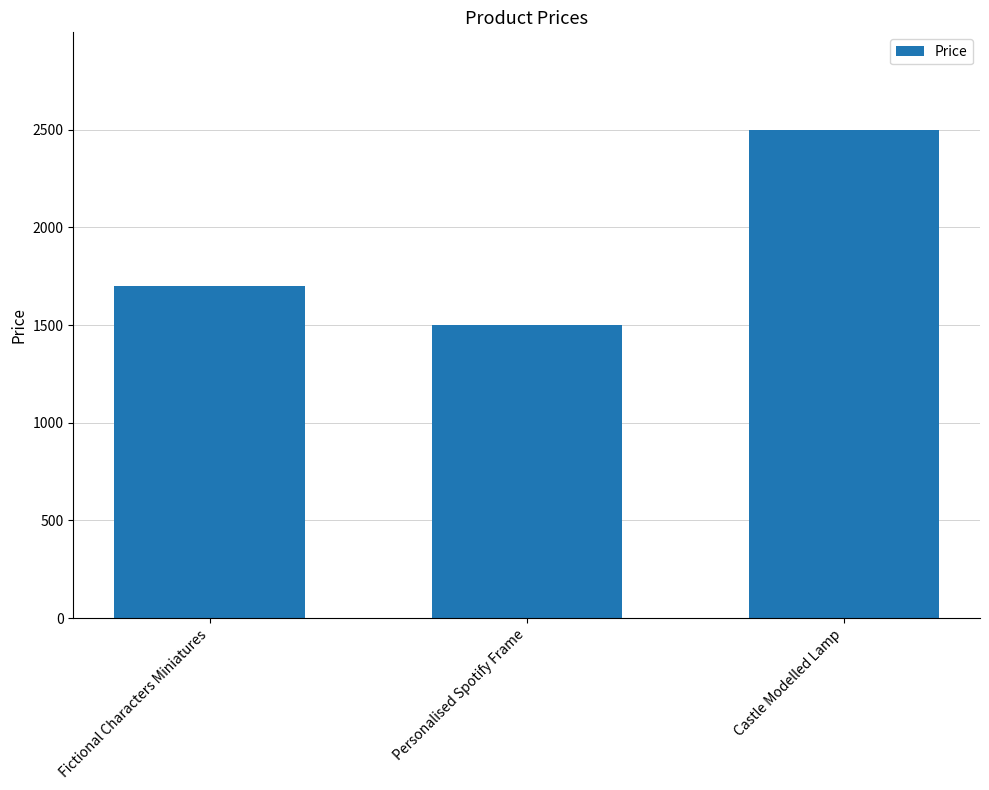

What is the change in value from Personalised Spotify Frame to Castle Modelled Lamp?

+1000